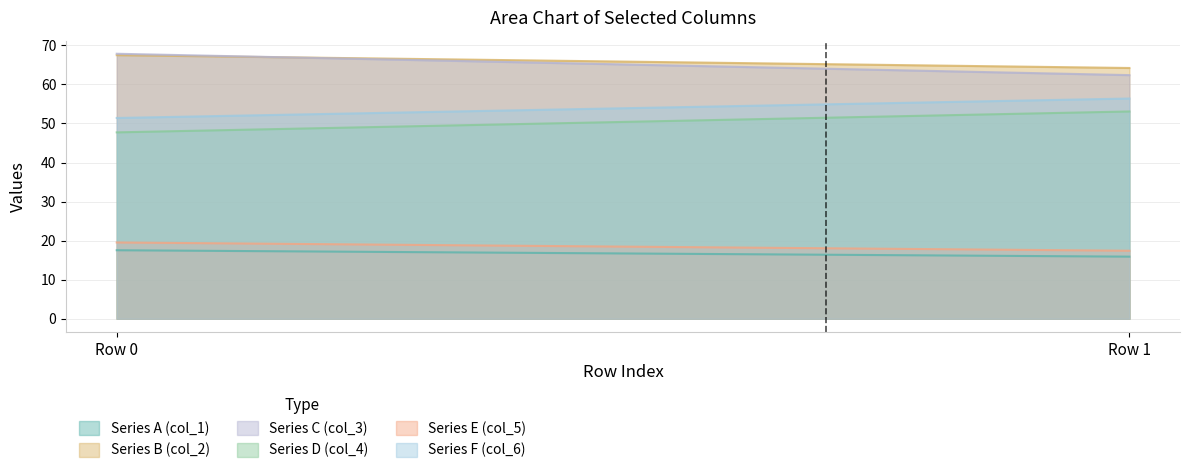

Reading left to right, what are all the values shown in this chart?

Series A (col_1): 17.5	15.9
Series B (col_2): 67.5	64.2
Series C (col_3): 67.8	62.4
Series D (col_4): 47.7	53.1
Series E (col_5): 19.5	17.4
Series F (col_6): 51.4	56.4